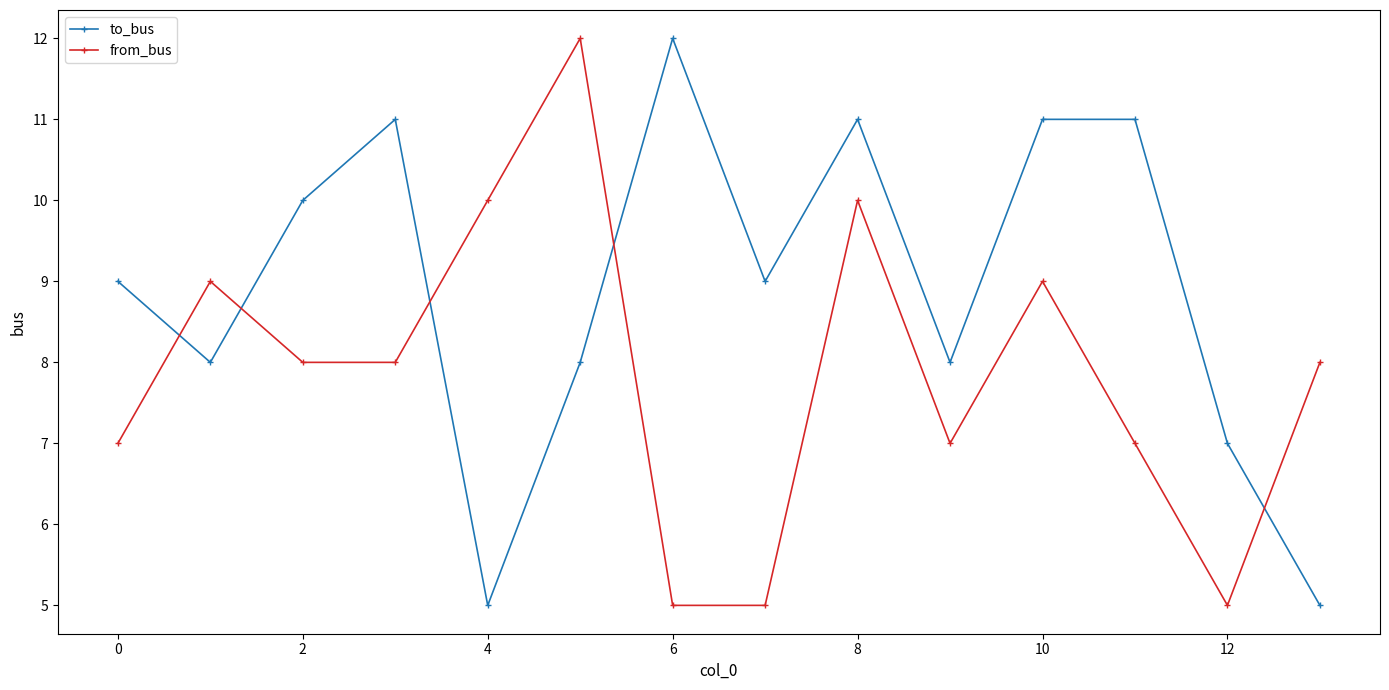

How many lines are shown in the chart?

2